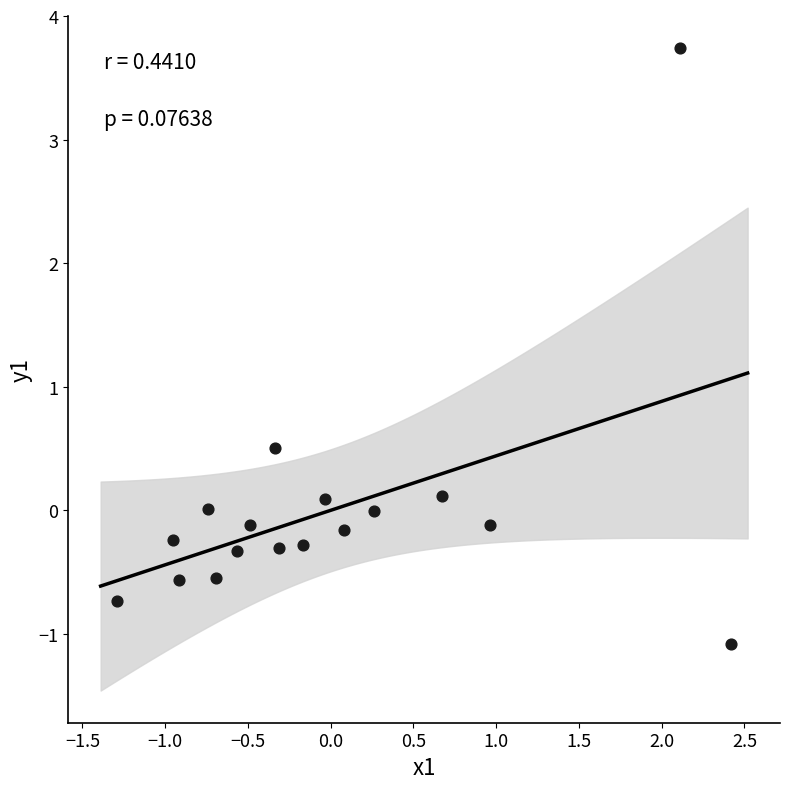

What is the range of X values (max minus min)?

3.7